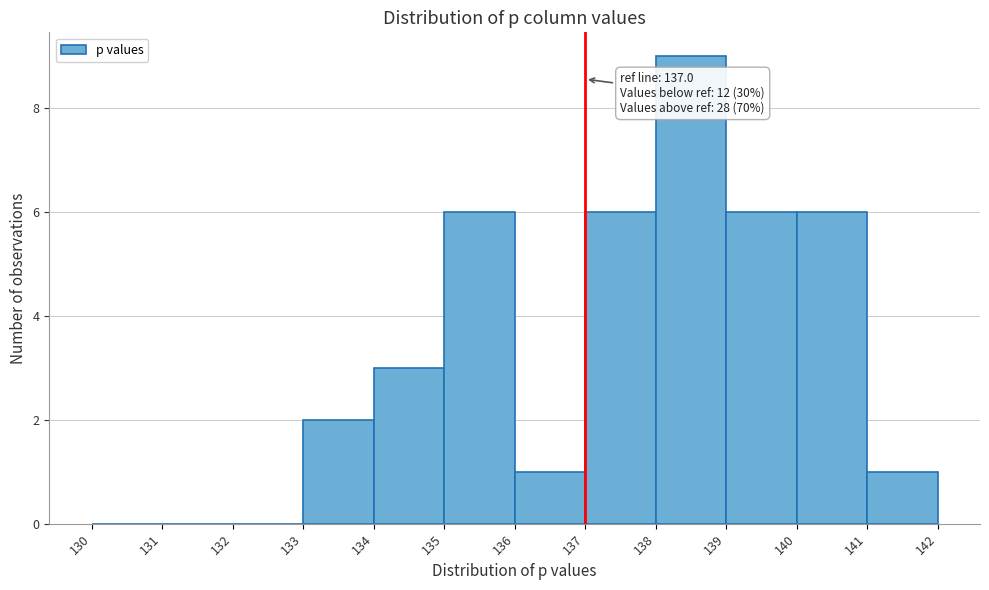

Over which range of the x-axis is the bar tallest?

138 to 139